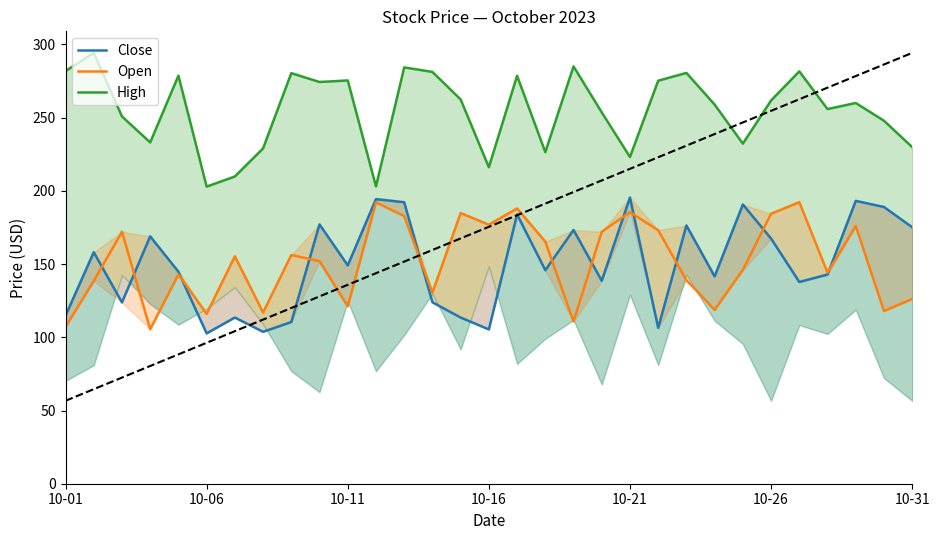

How many times do Open and Close cross each other?

12